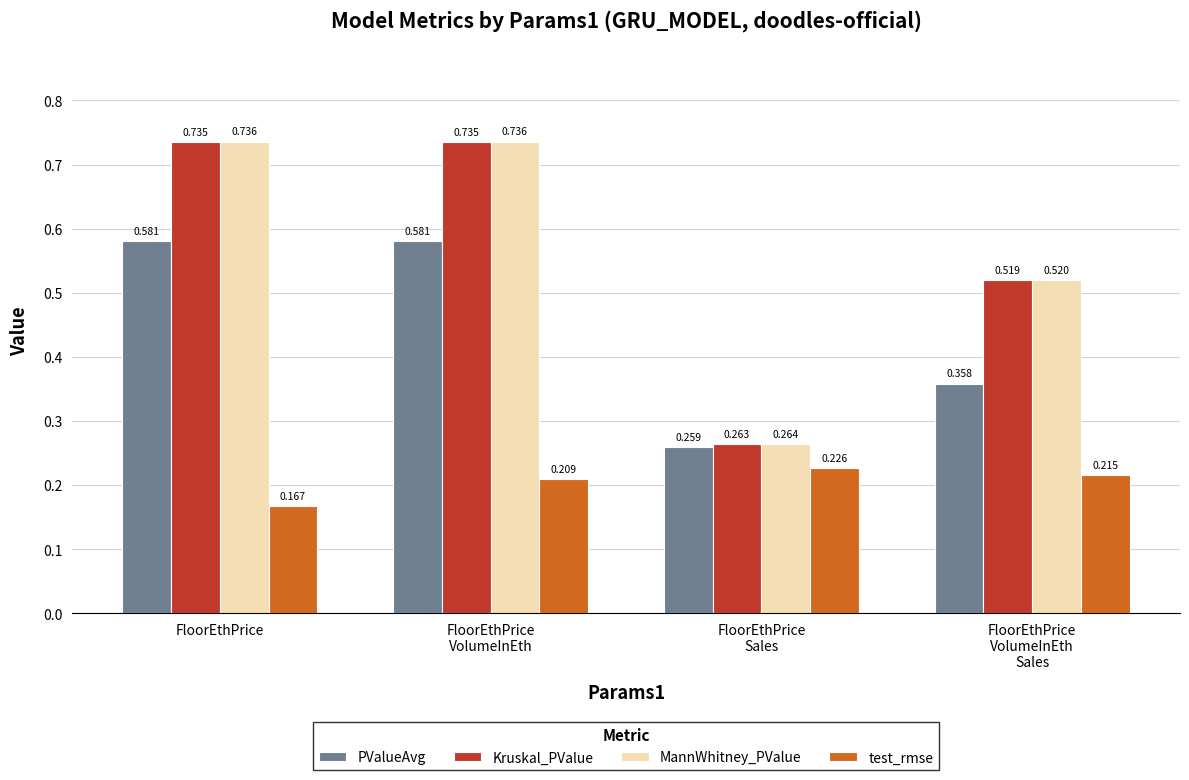

Which series changed the most between FloorEthPrice and FloorEthPrice
VolumeInEth
Sales?

PValueAvg